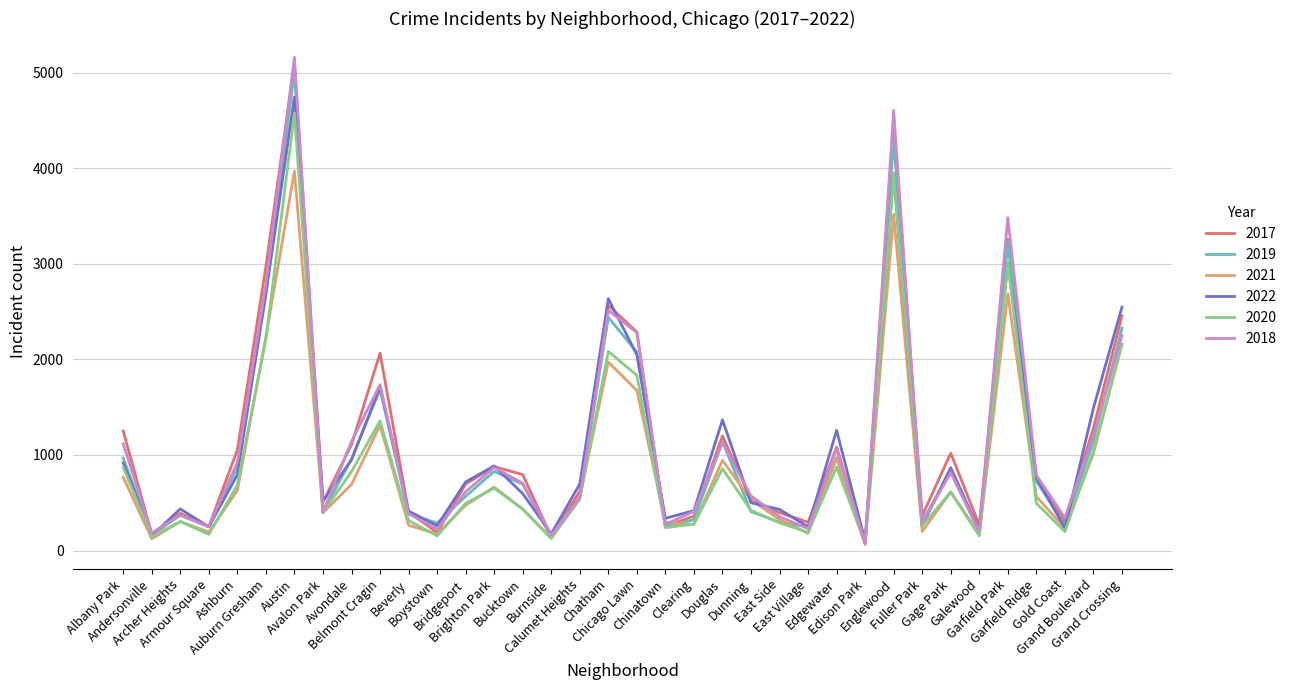

What is the minimum value shown in the chart?

62